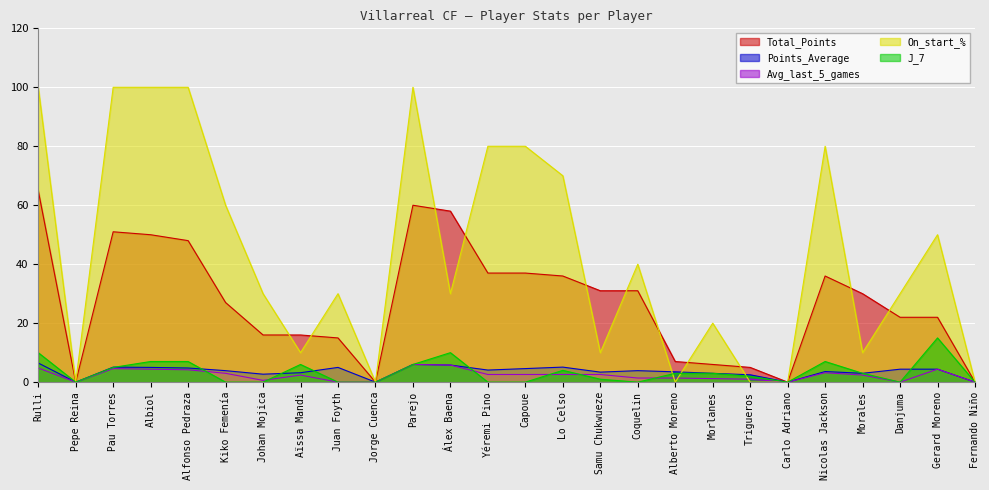

What is the label of the 24th point from the left?

Danjuma